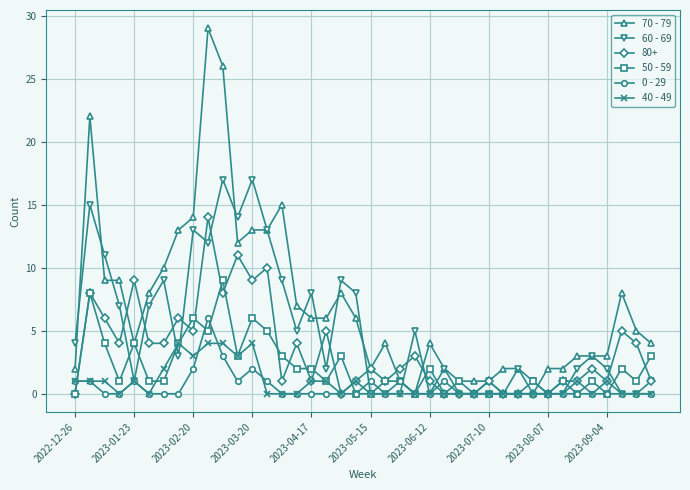

Rank the series by their maximum value, from lowest to highest.

40 - 49, 0 - 29, 50 - 59, 80+, 60 - 69, 70 - 79